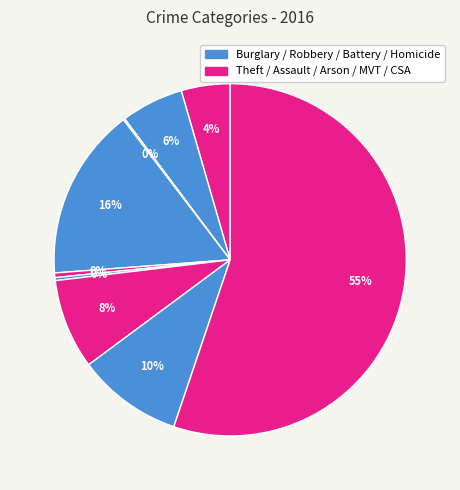

What is the largest slice in the pie chart?

Theft